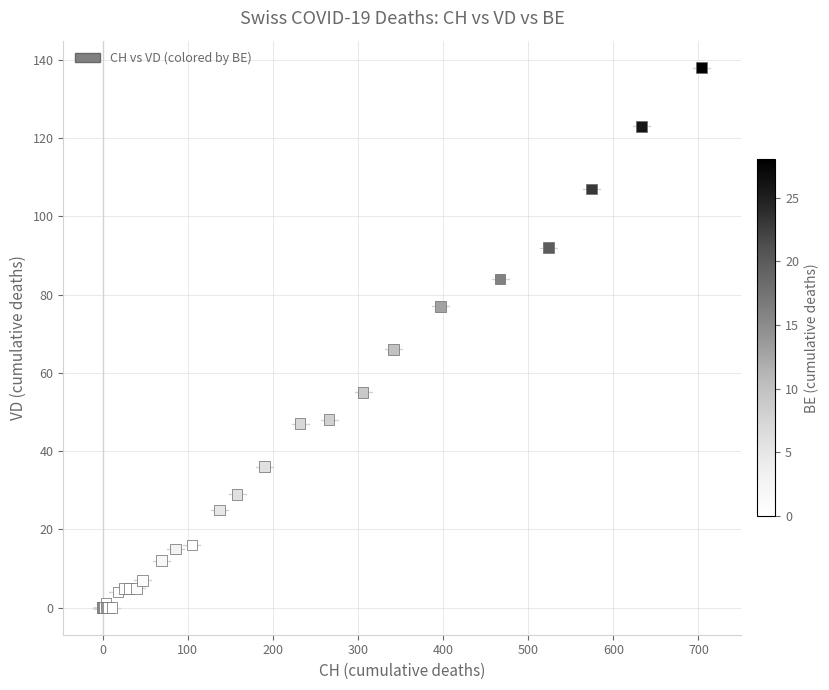

What Y value in the scatter plot is closest to 69?

66